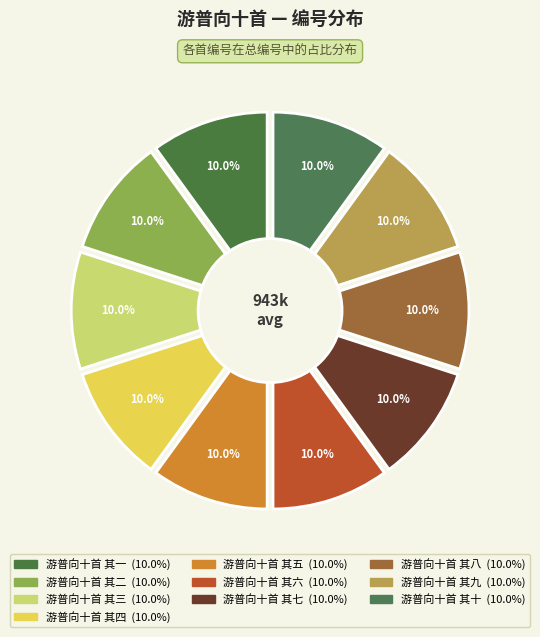

Do 游普向十首 其七 and 游普向十首 其四 together represent more than half of the pie?

No